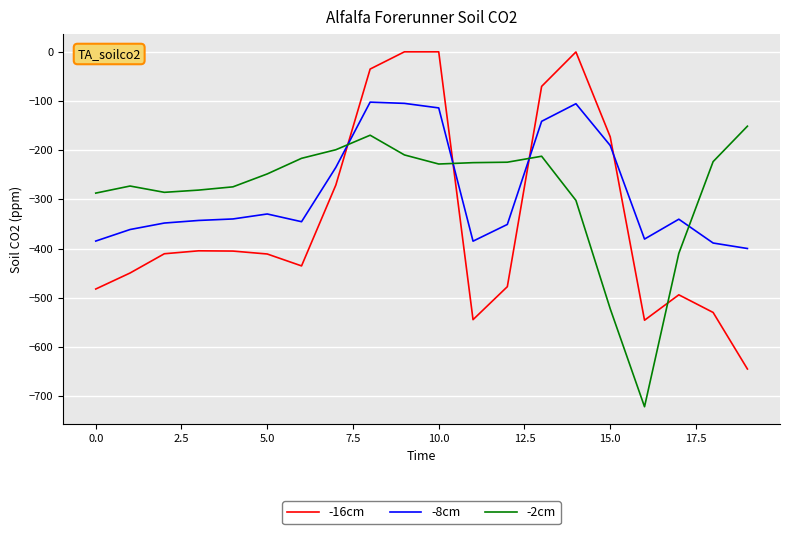

True or false: -2cm and -8cm intersect in this chart.

True